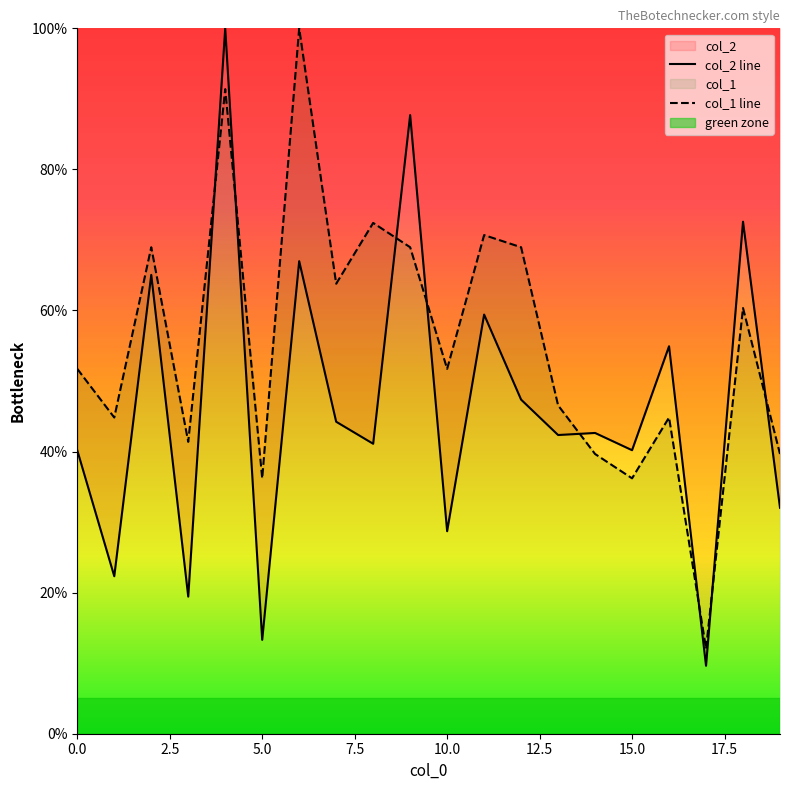

Which series changed the most between 12 and 14?

col_1